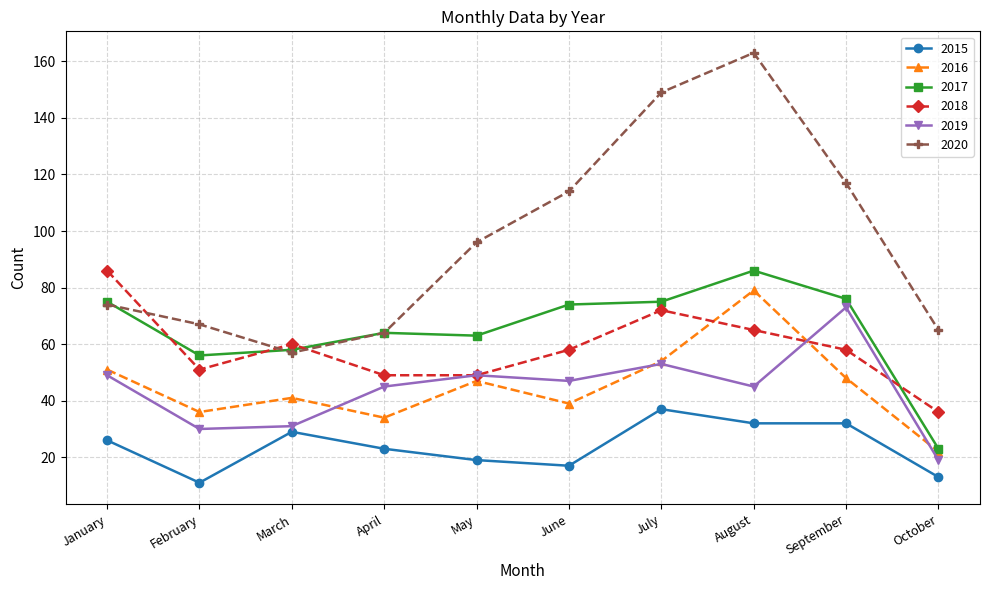

At which category is the sum across all series the highest?

August